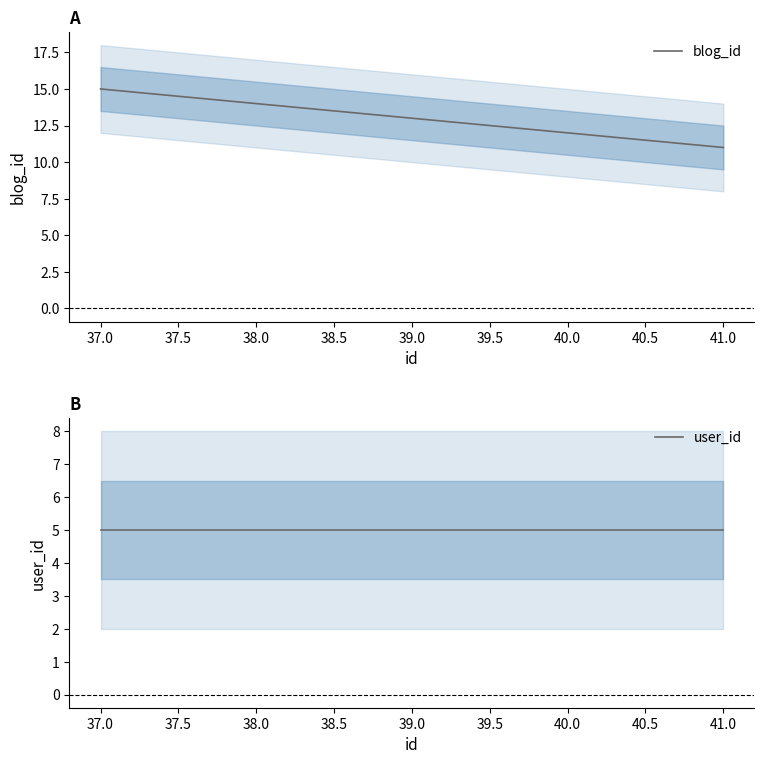

True or false: blog_id has more than 2 interior local peaks.

False